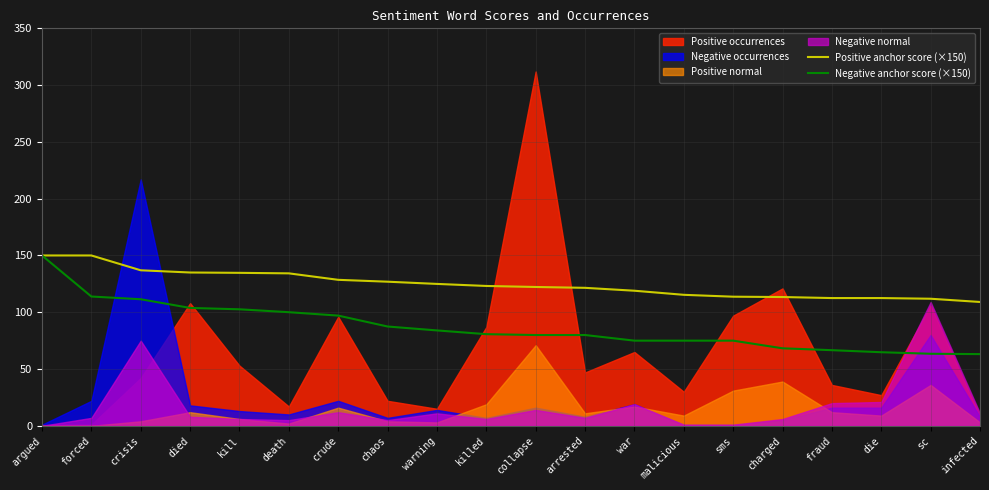

What is the label of the 18th point from the left?

die